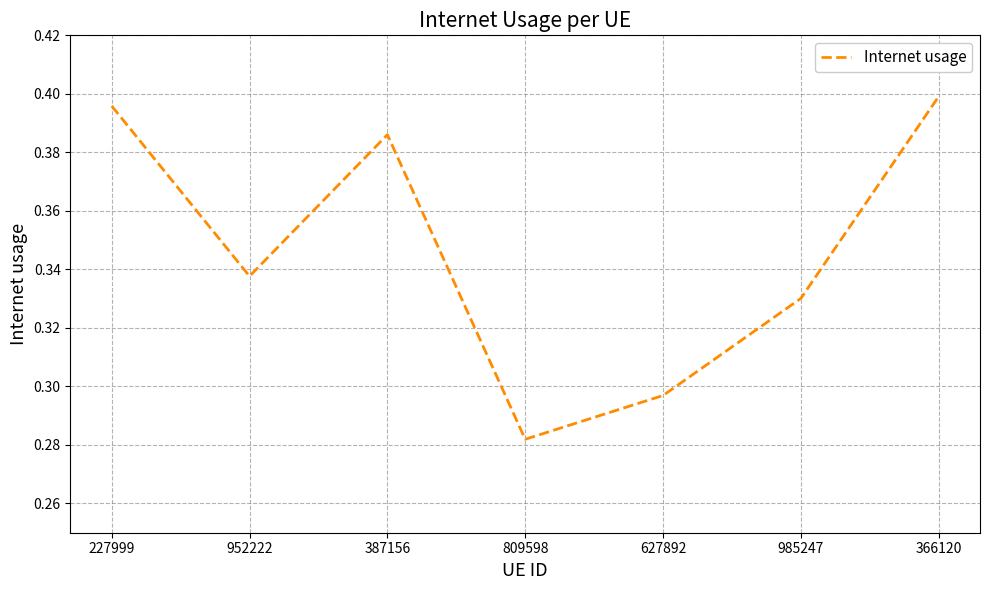

List the labels in order of value, smallest first.

809598, 627892, 985247, 952222, 387156, 227999, 366120